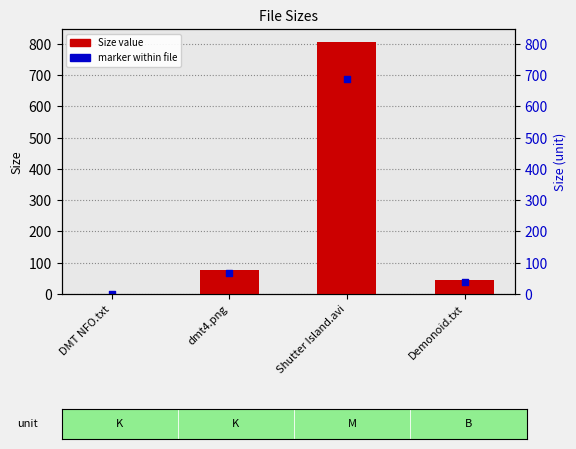

Which series has the widest spread of Y values?

Size